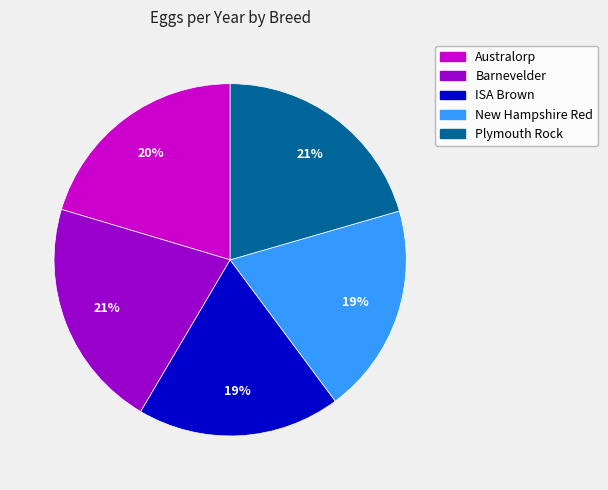

What is the ratio of the value at New Hampshire Red to the value at ISA Brown?

1.0